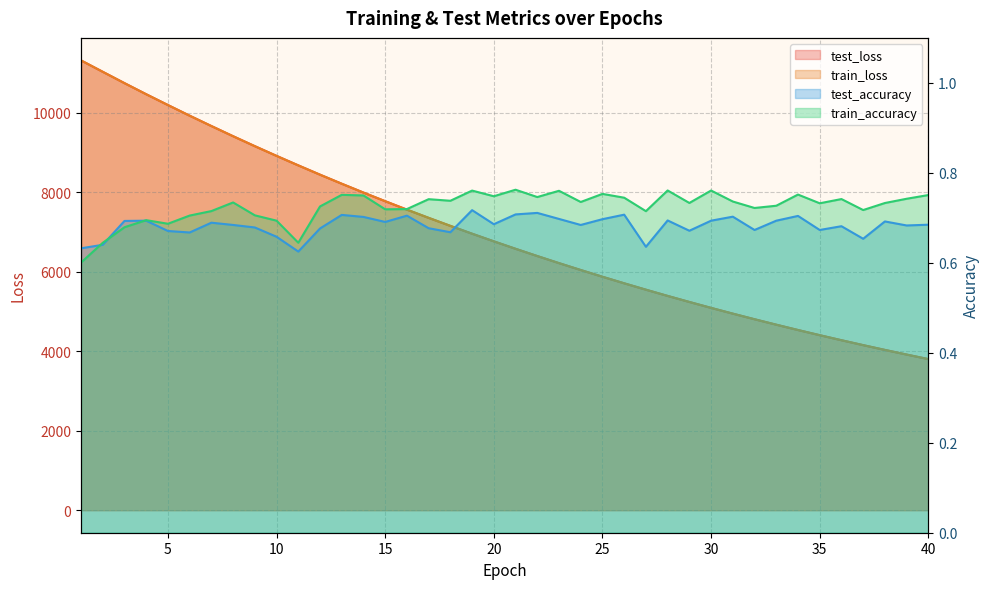

Does the chart display data point markers on the line(s)?

No